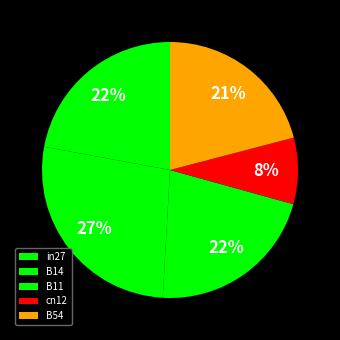

To the nearest percent, what percentage of the pie is B14?

27%